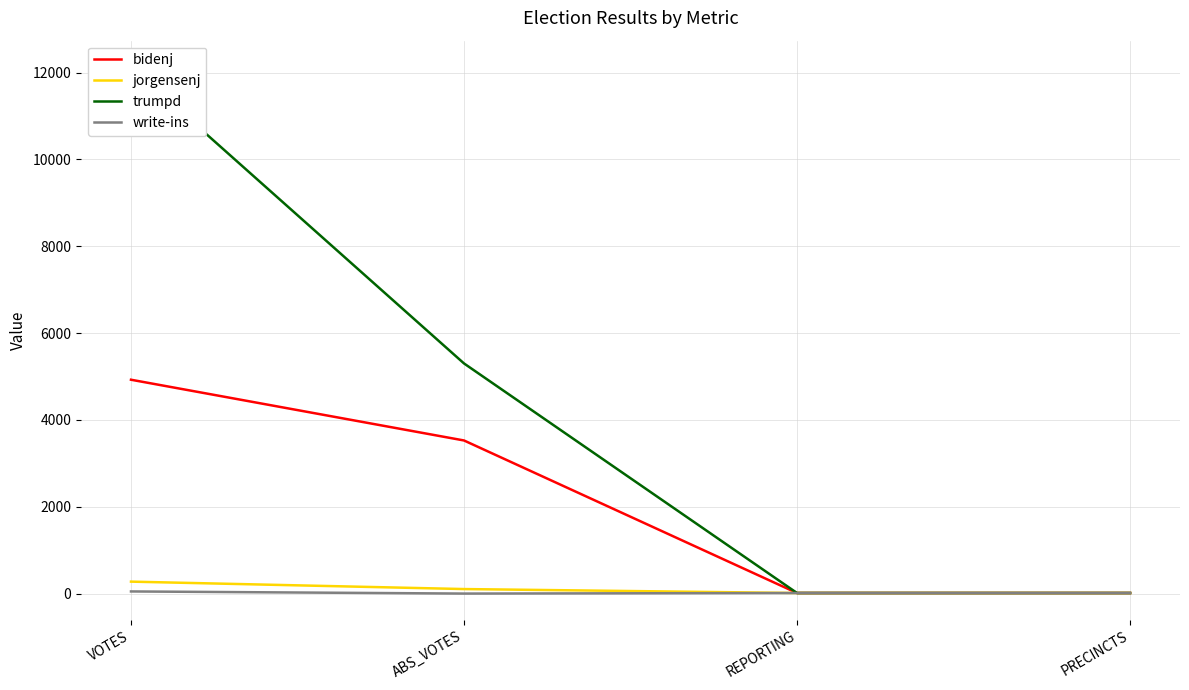

Does the chart display data point markers on the line(s)?

No